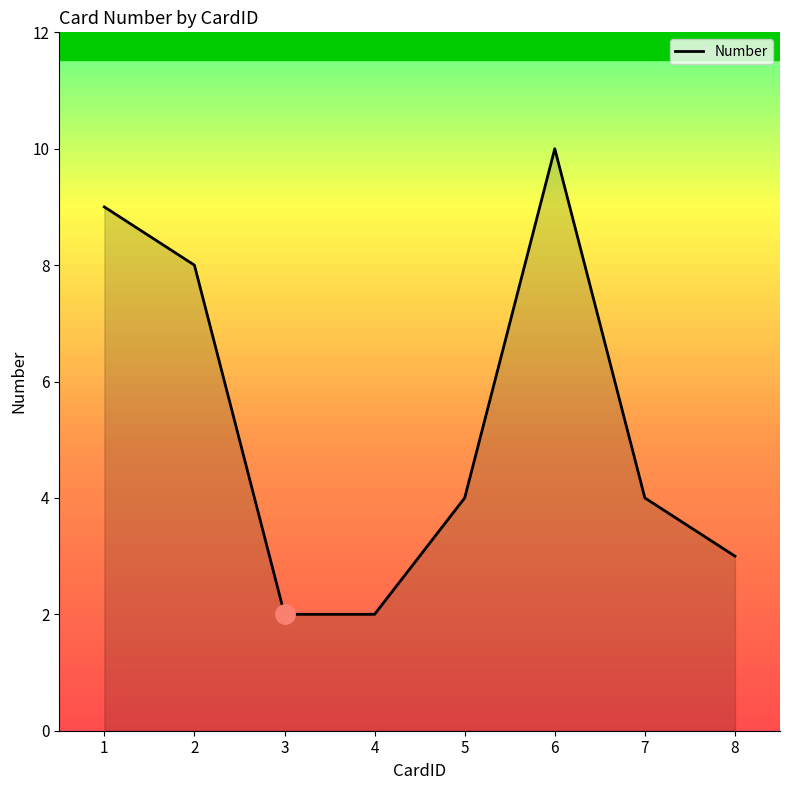

Reading left to right, extract all data points from this chart.

9	8	2	2	4	10	4	3